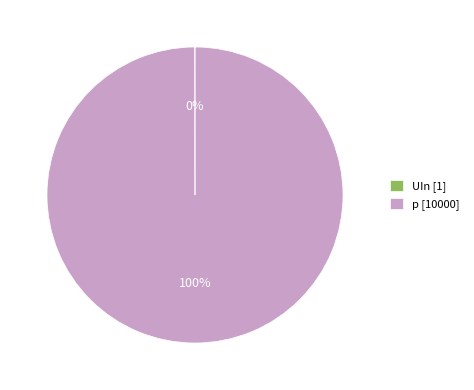

To the nearest percent, what is the difference between the largest and smallest slice percentages?

100%